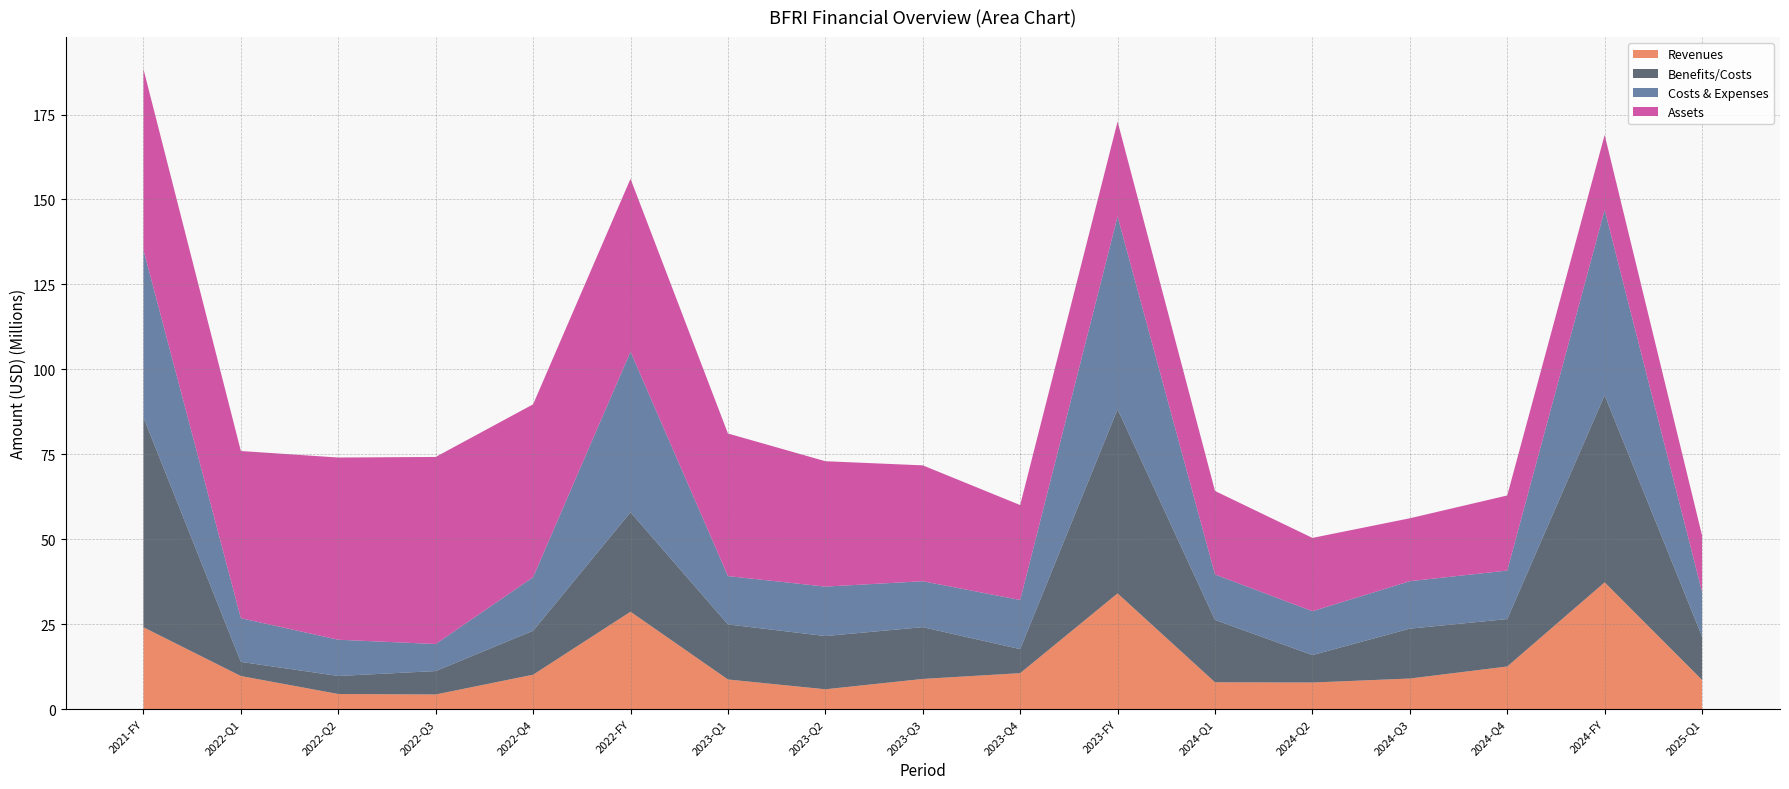

Reading left to right, what are all the values shown in this chart?

Revenues: 2021-FY=24100000	2022-Q1=9751000	2022-Q2=4457000	2022-Q3=4322000	2022-Q4=10144000	2022-FY=28674000	2023-Q1=8733000	2023-Q2=5848000	2023-Q3=8896000	2023-Q4=10596000	2023-FY=34071000	2024-Q1=7912000	2024-Q2=7839000	2024-Q3=9012000	2024-Q4=12559000	2024-FY=37321000	2025-Q1=8588000
Benefits/Costs: 2021-FY=61757000	2022-Q1=4160000	2022-Q2=5307000	2022-Q3=6887000	2022-Q4=12928000	2022-FY=29282000	2023-Q1=16206000	2023-Q2=15671000	2023-Q3=15237000	2023-Q4=7076000	2023-FY=54188000	2024-Q1=18348000	2024-Q2=8076000	2024-Q3=14678000	2024-Q4=13958000	2024-FY=55058000	2025-Q1=12792000
Costs & Expenses: 2021-FY=49301000	2022-Q1=12861000	2022-Q2=10669000	2022-Q3=7961000	2022-Q4=15764000	2022-FY=47255000	2023-Q1=14225000	2023-Q2=14547000	2023-Q3=13516000	2023-Q4=14461000	2023-FY=56748000	2024-Q1=13379000	2024-Q2=12910000	2024-Q3=13972000	2024-Q4=14271000	2024-FY=54531000	2025-Q1=13135000
Assets: 2021-FY=53219000	2022-Q1=49202000	2022-Q2=53626000	2022-Q3=55059000	2022-Q4=50884000	2022-FY=50884000	2023-Q1=41965000	2023-Q2=36905000	2023-Q3=34104000	2023-Q4=27932000	2023-FY=27932000	2024-Q1=24575000	2024-Q2=21574000	2024-Q3=18516000	2024-Q4=22101000	2024-FY=22101000	2025-Q1=16588000